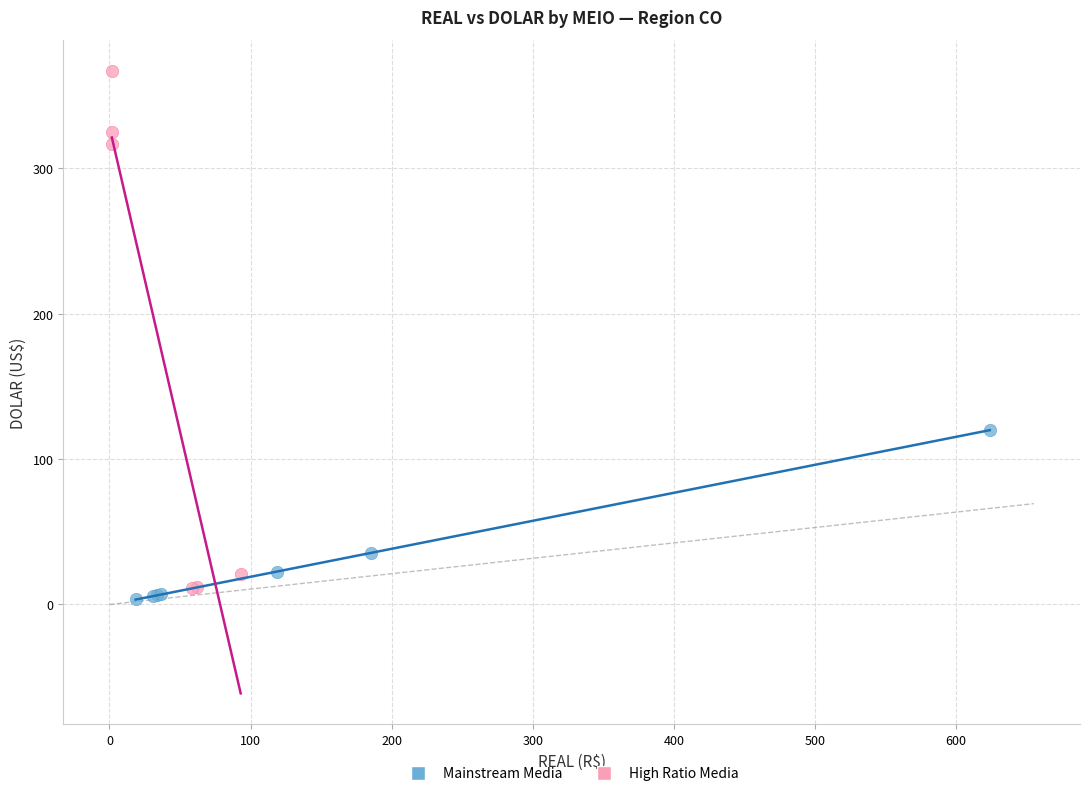

Which series contains the highest Y value?

High Ratio Media